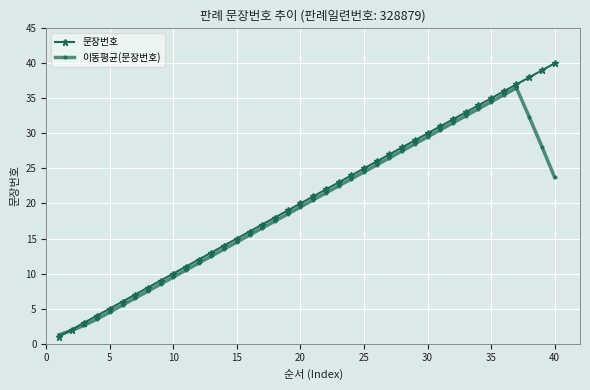

How many distinct data groups are displayed?

2